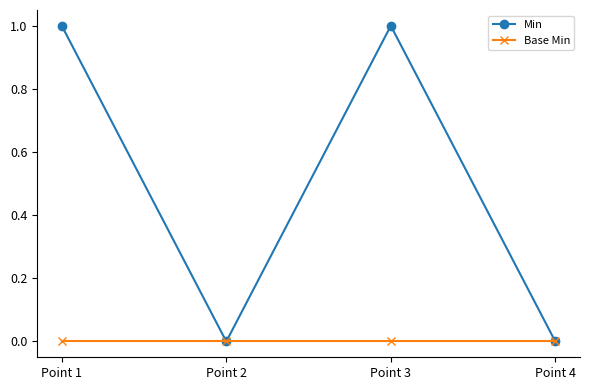

Which series has the largest total across all categories?

Min